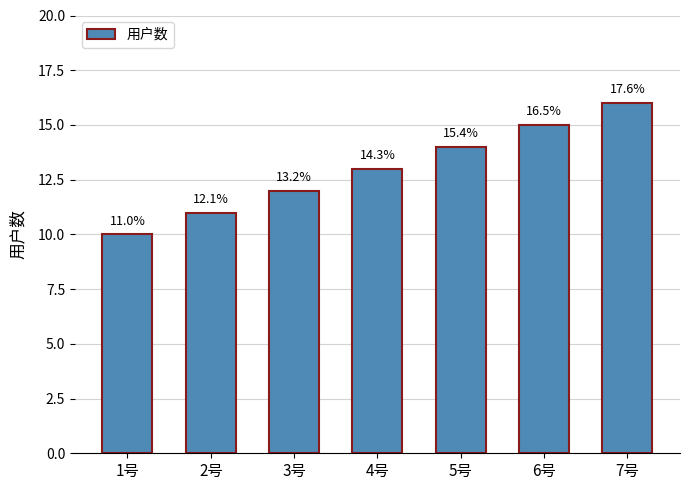

The chart shows a value of 11 at 2号. True or false?

True